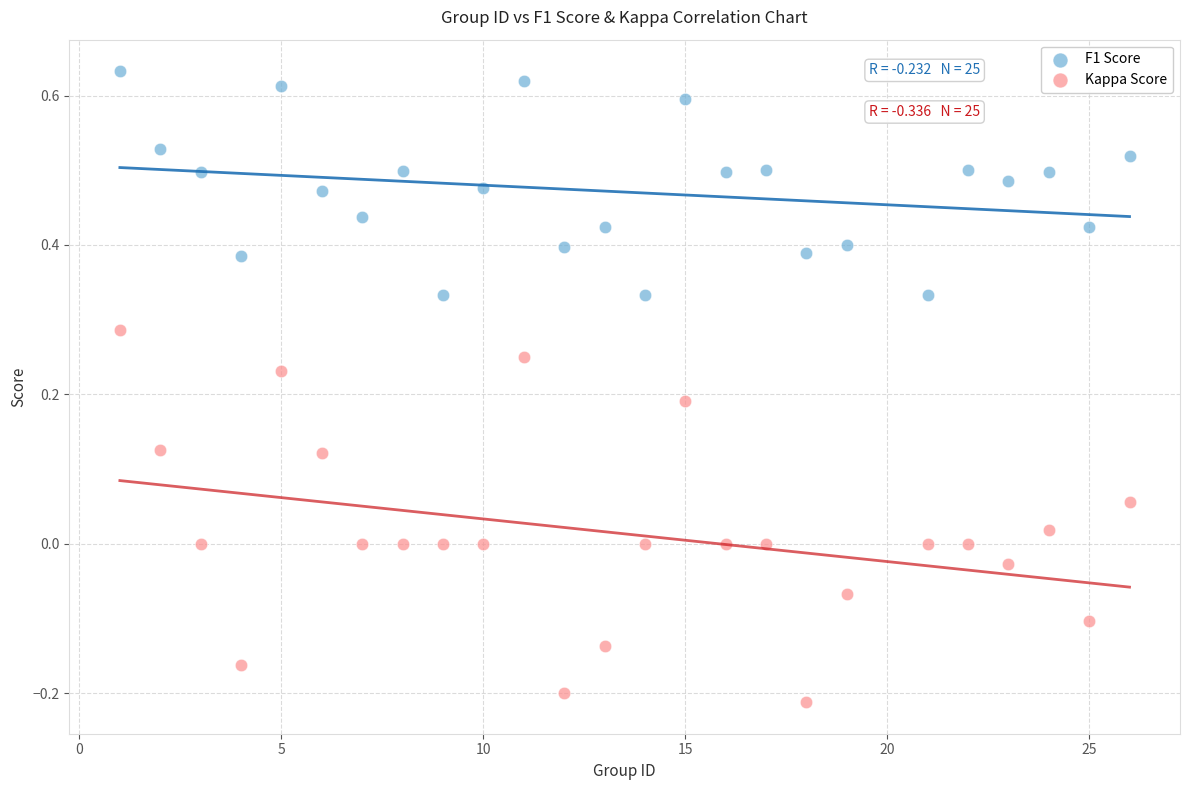

Which series contains the lowest Y value?

Kappa Score